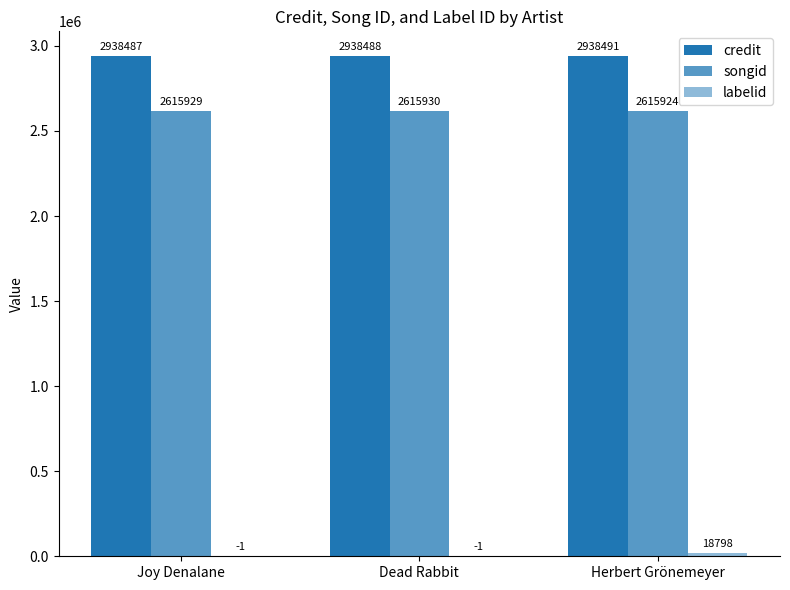

Which series has the largest range (max minus min)?

labelid